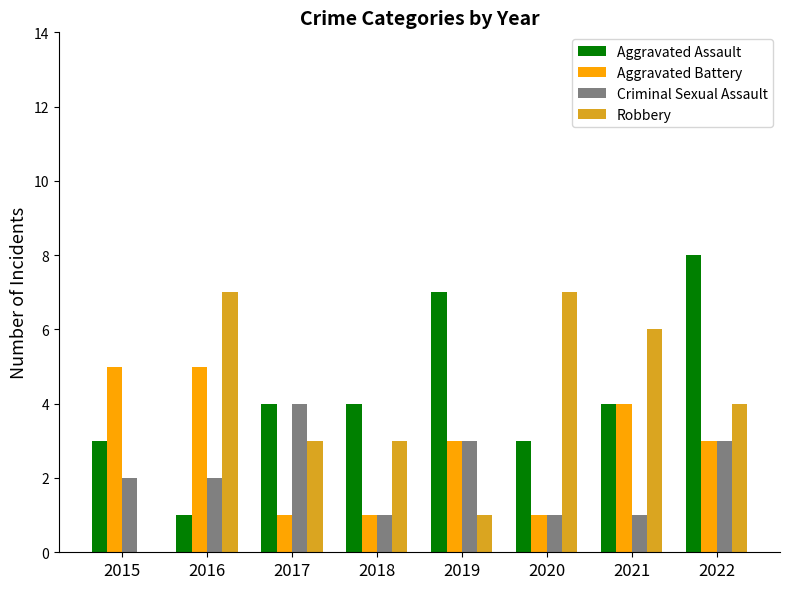

What is the sum of the Criminal Sexual Assault values at 2018 and 2020?

2